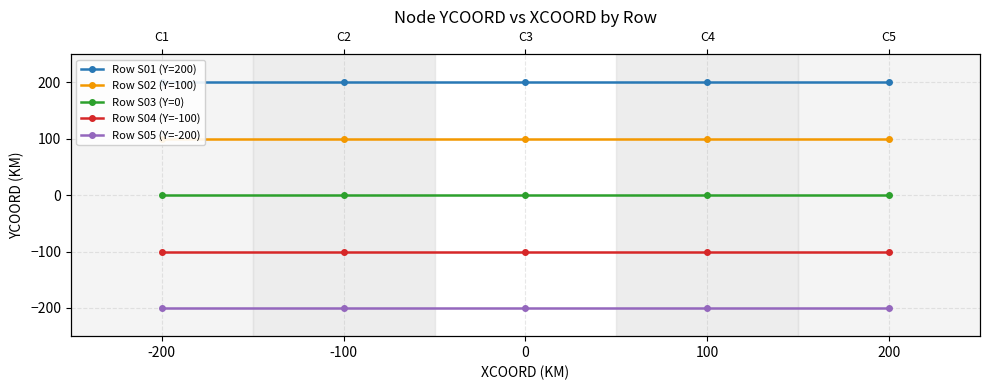

Does the chart have visible grid lines?

Yes